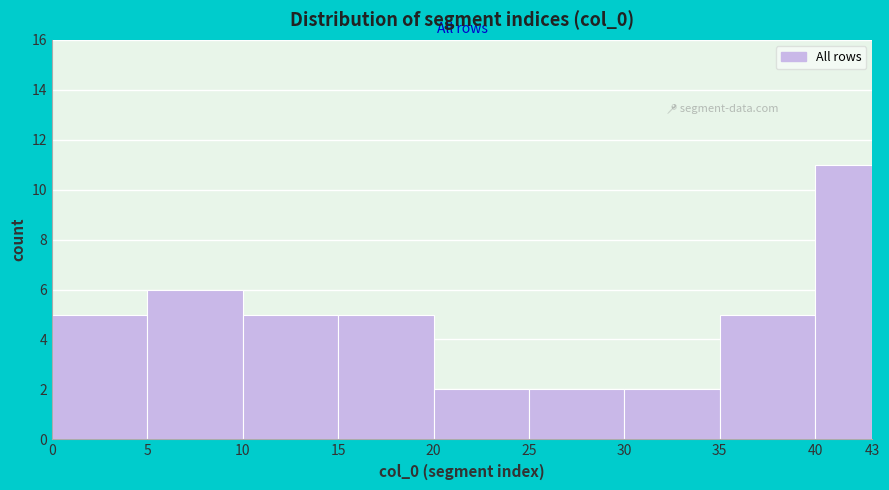

Reading left to right, transcribe this chart: for each bar, give the range it covers on the x-axis and its height. The values are not printed on the chart, so give them approximately, as read against the axis.

0 to 5: 5
5 to 10: 6
10 to 15: 5
15 to 20: 5
20 to 25: 2
25 to 30: 2
30 to 35: 2
35 to 40: 5
40 to 43: 11